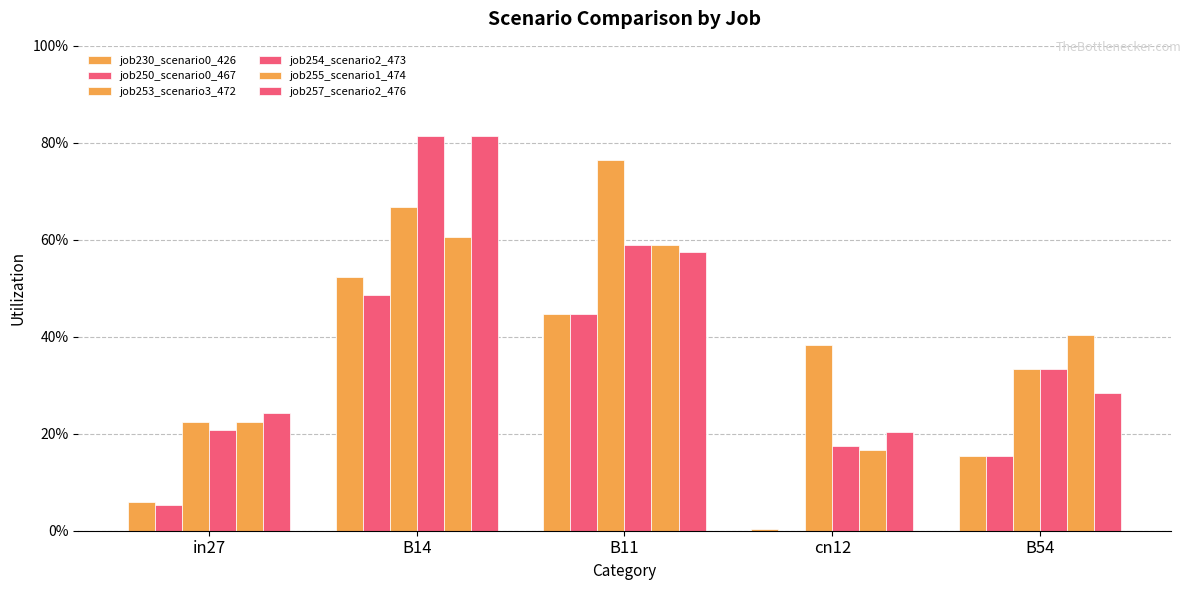

At which category does the chart reach its minimum across all series?

cn12